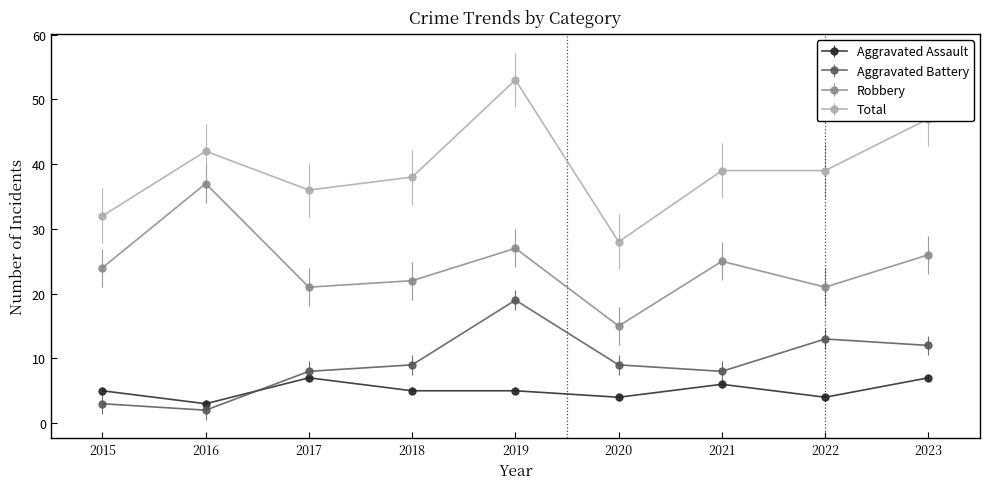

Reading right to left, what are all the values shown in this chart?

Aggravated Assault: 2023=7	2022=4	2021=6	2020=4	2019=5	2018=5	2017=7	2016=3	2015=5
Aggravated Battery: 2023=12	2022=13	2021=8	2020=9	2019=19	2018=9	2017=8	2016=2	2015=3
Robbery: 2023=26	2022=21	2021=25	2020=15	2019=27	2018=22	2017=21	2016=37	2015=24
Total: 2023=47	2022=39	2021=39	2020=28	2019=53	2018=38	2017=36	2016=42	2015=32